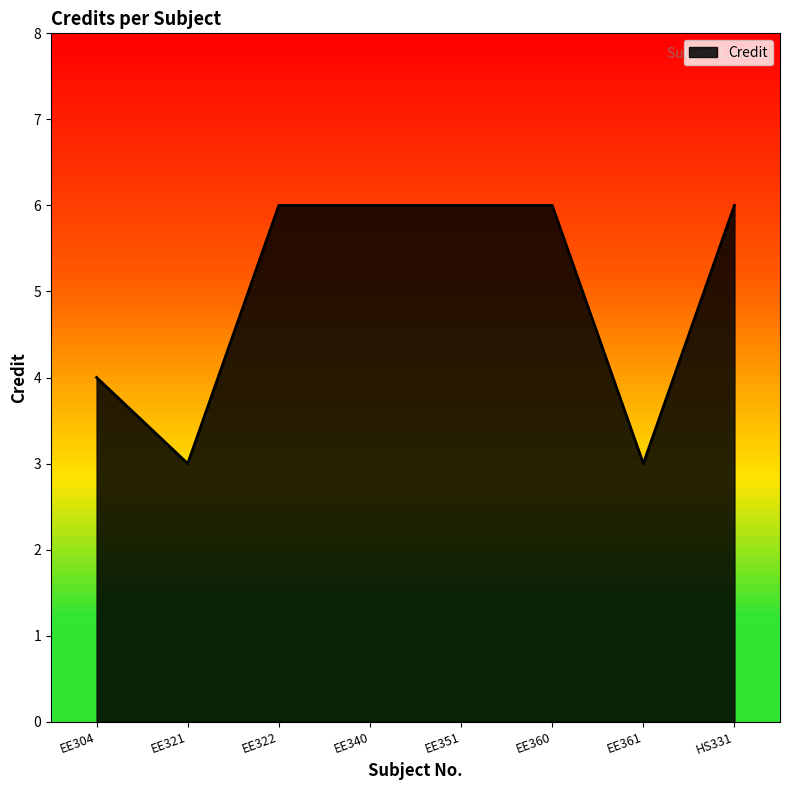

Reading left to right, extract all data points from this chart.

4	3	6	6	6	6	3	6